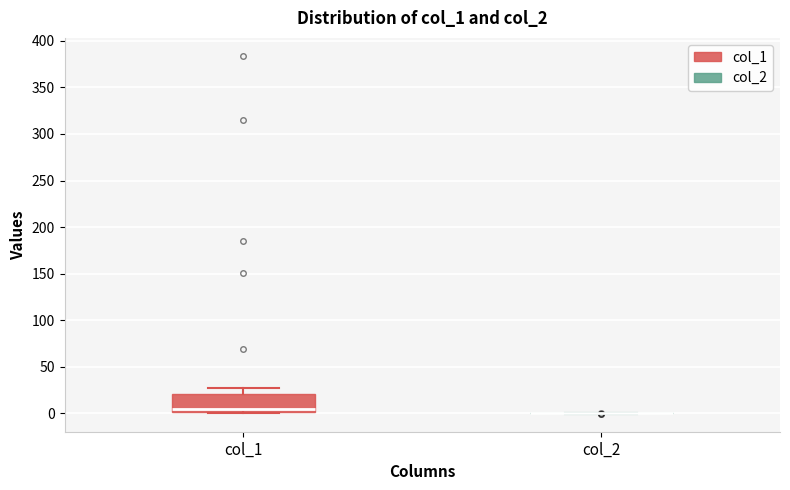

Where does the upper whisker of the box for col_1 end on the y-axis? The values are not printed on the chart, so give them approximately, as read against the axis.

25